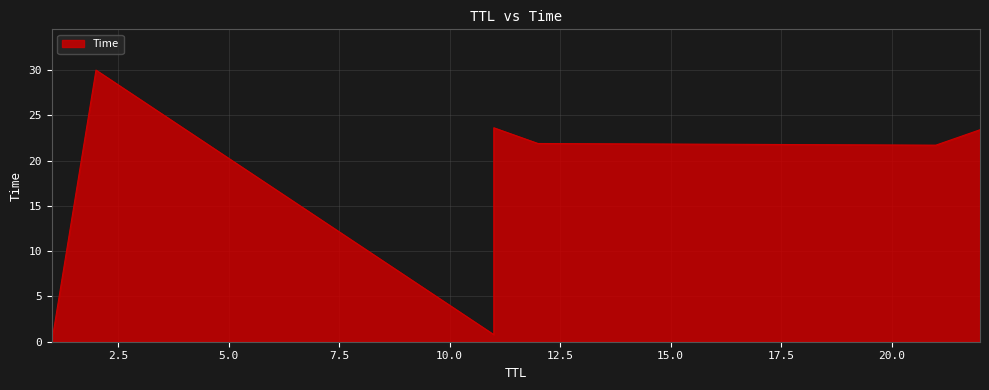

What is the greatest value displayed?

30.0